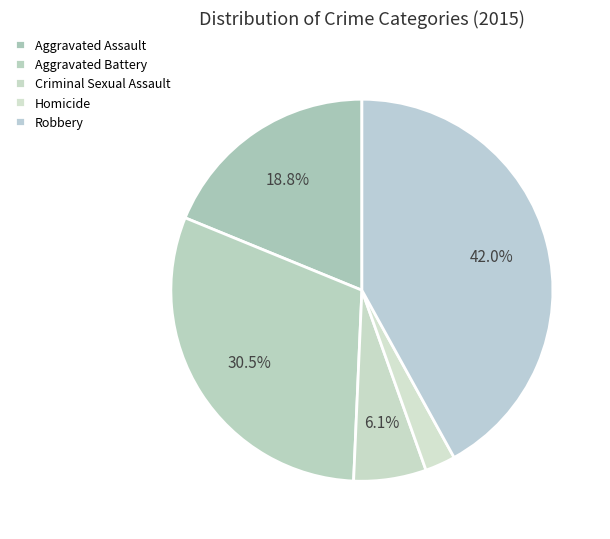

To the nearest percent, what portion does Criminal Sexual Assault represent?

6%